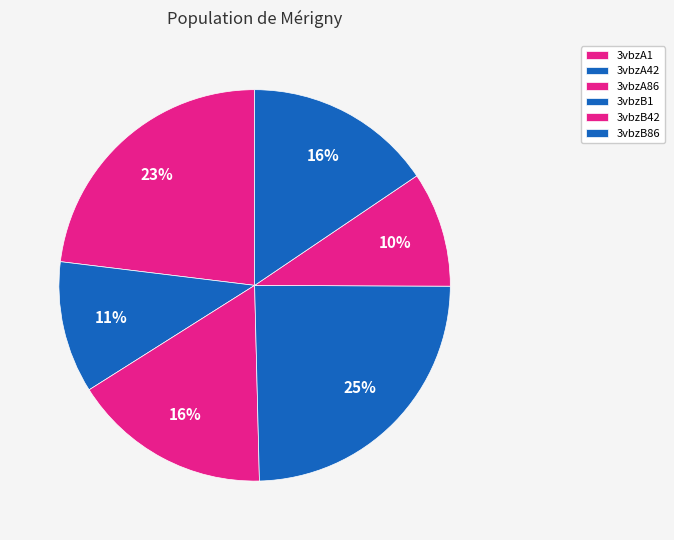

Which slice is the largest?

3vbzB1